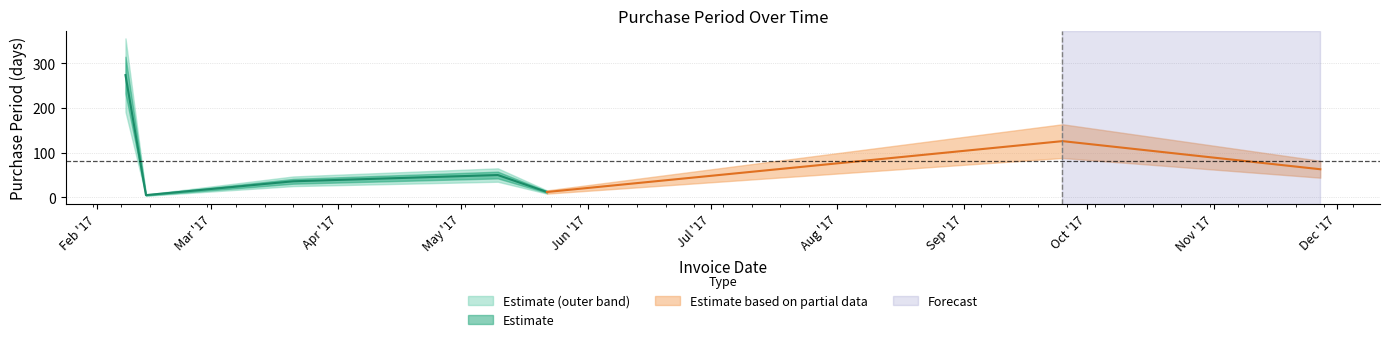

At which label does the data first exceed 50?

2017-02-08